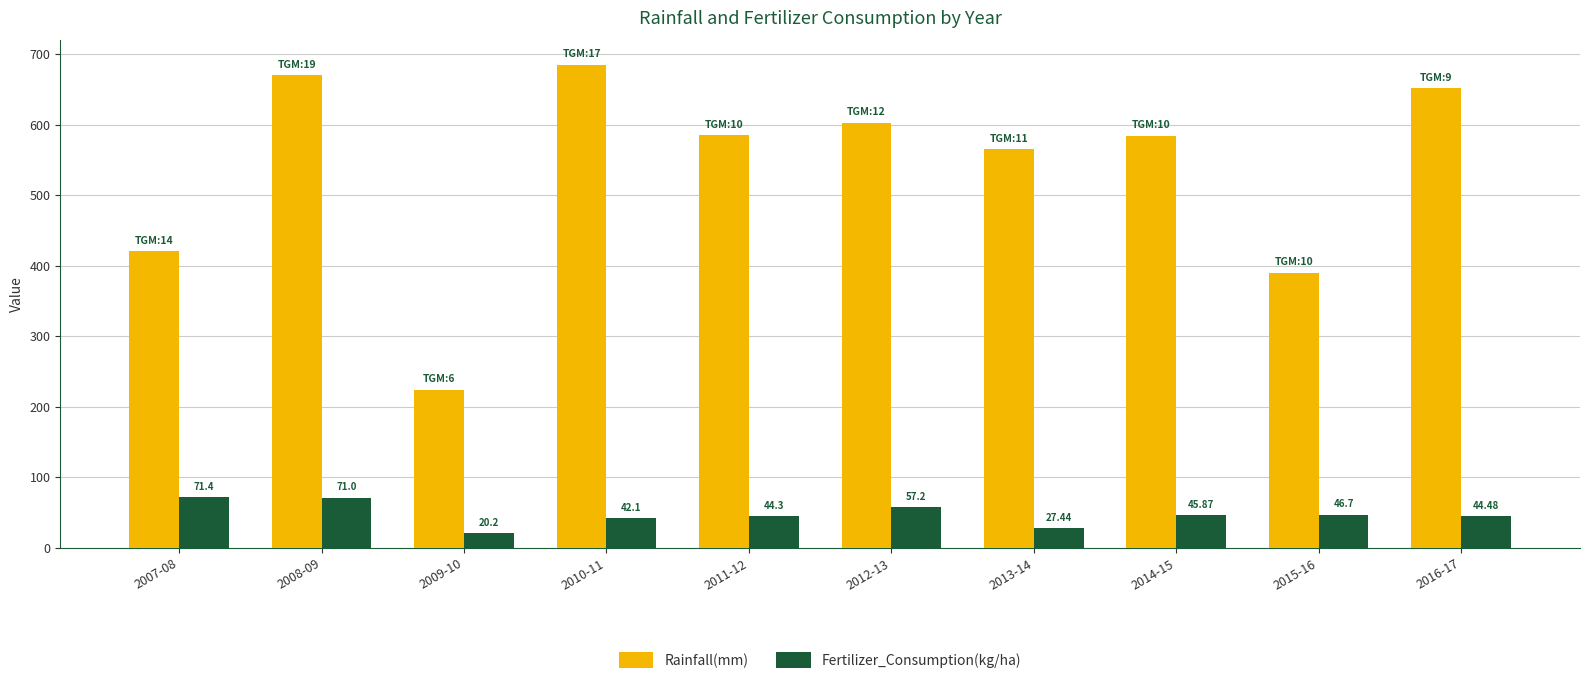

Reading right to left, what are all the values shown in this chart?

Rainfall(mm): 2016-17=652.1	2015-16=389.9	2014-15=584.1	2013-14=565.0	2012-13=602.7	2011-12=585.3	2010-11=685.2	2009-10=224.0	2008-09=670.1	2007-08=420.8
Fertilizer_Consumption(kg/ha): 2016-17=44.5	2015-16=46.7	2014-15=45.9	2013-14=27.4	2012-13=57.2	2011-12=44.3	2010-11=42.1	2009-10=20.2	2008-09=71.0	2007-08=71.4